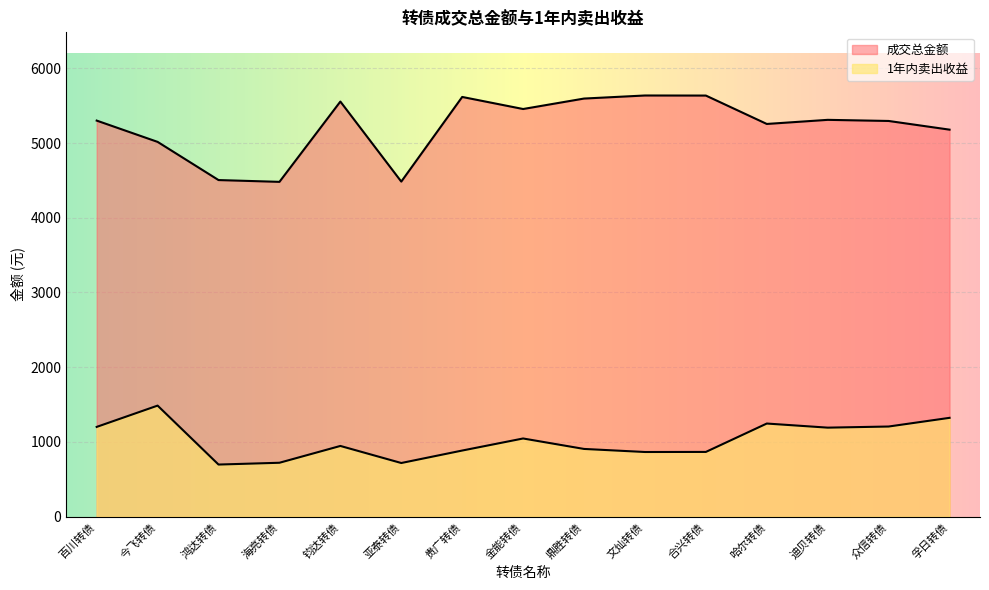

In 1年内卖出收益, how many points are lower than both neighbors (excluding endpoints)?

4